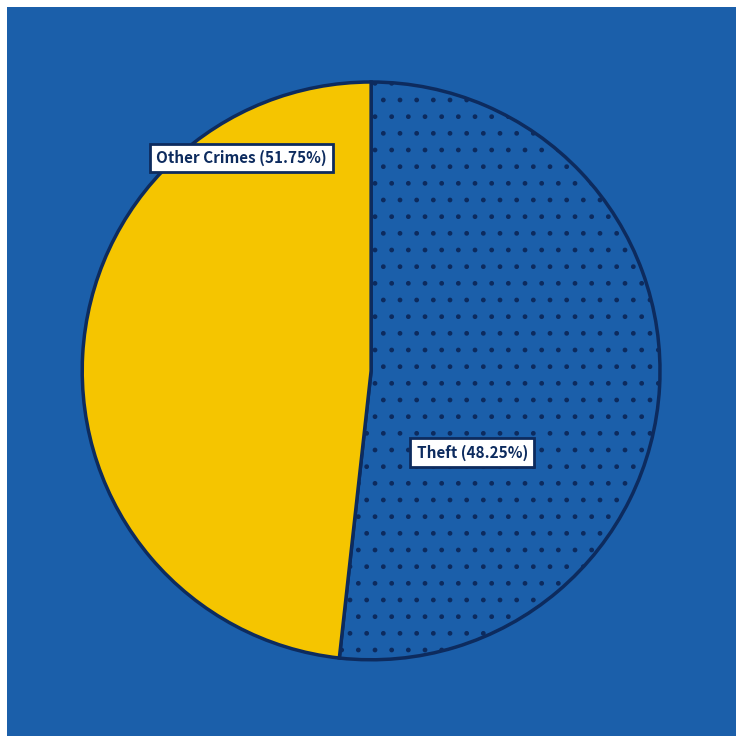

Is it true that Homicide is 16% of the pie?

False